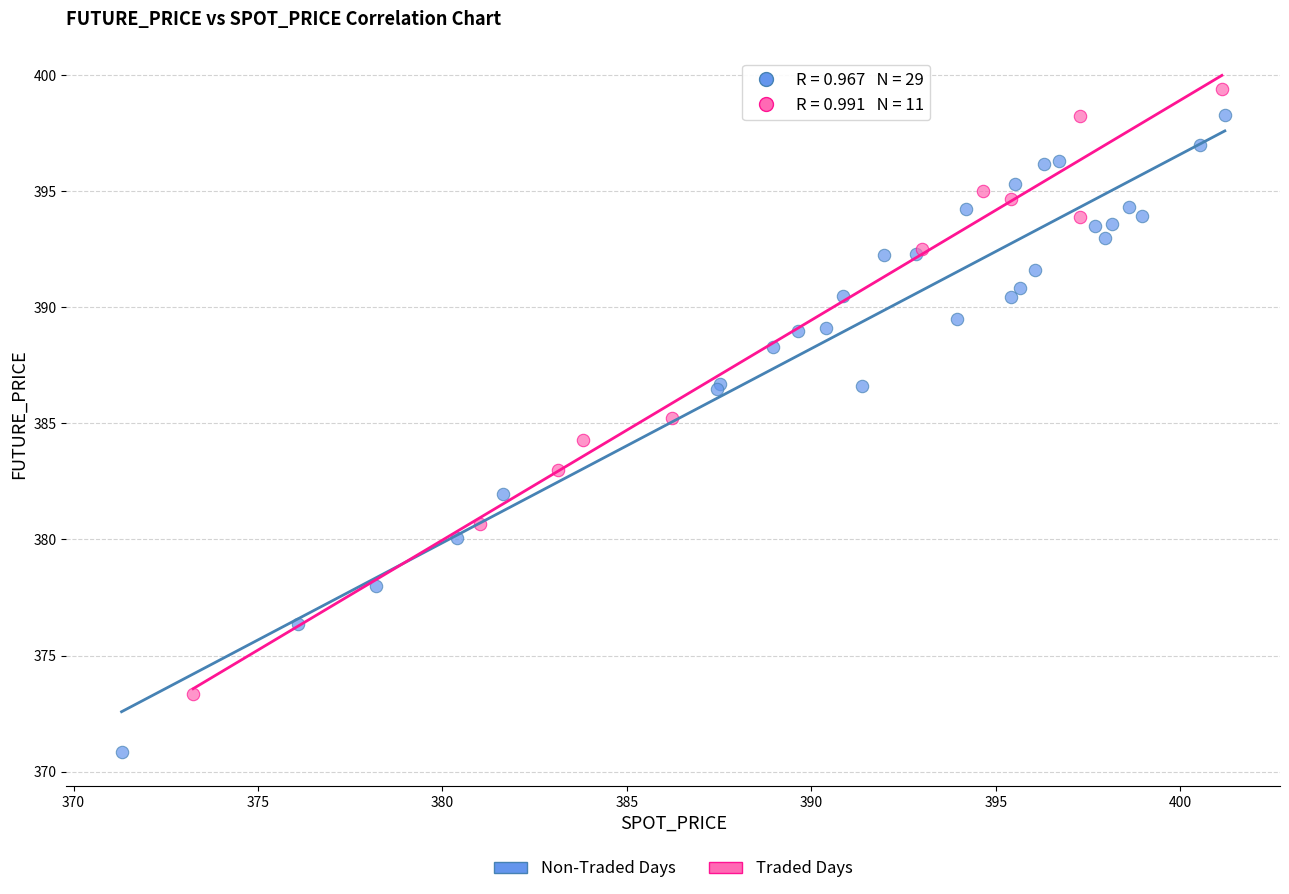

What are all the series names shown in the legend?

Non-Traded Days, Traded Days